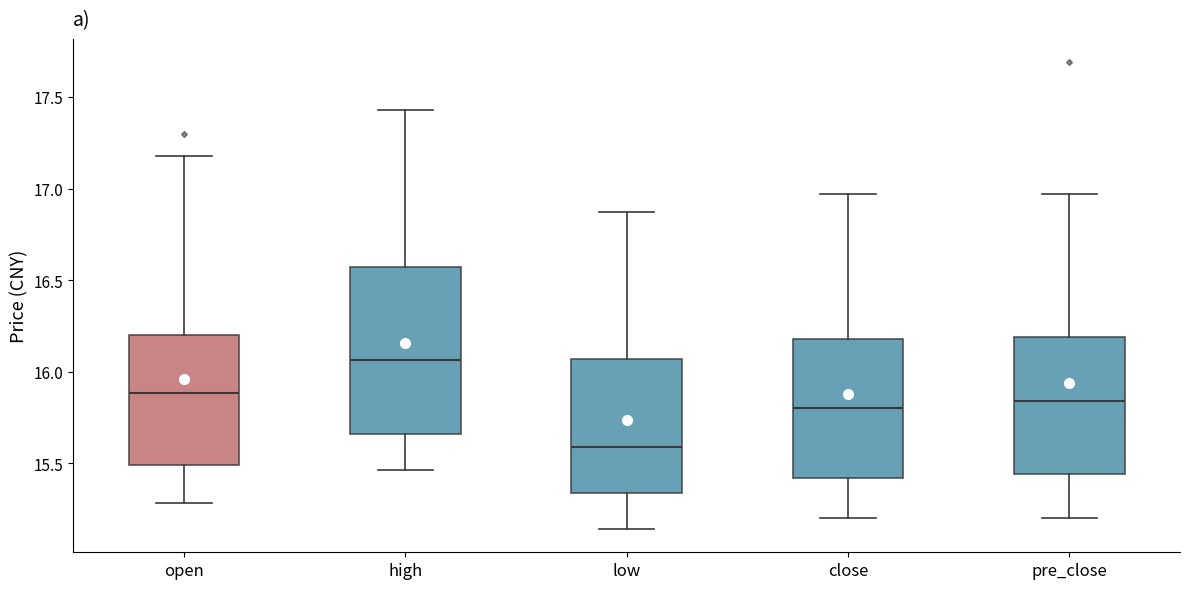

Reading left to right, read every box against the y-axis: the position of its median line, the range the box covers, and the ends of its whiskers. The values are not printed on the chart, so give them approximately, as read against the axis.

open: median 15.90, box 15.50 to 16.20, whiskers 15.30 to 17.20
high: median 16.05, box 15.65 to 16.55, whiskers 15.45 to 17.45
low: median 15.60, box 15.35 to 16.05, whiskers 15.15 to 16.85
close: median 15.80, box 15.40 to 16.20, whiskers 15.20 to 16.95
pre_close: median 15.85, box 15.45 to 16.20, whiskers 15.20 to 16.95